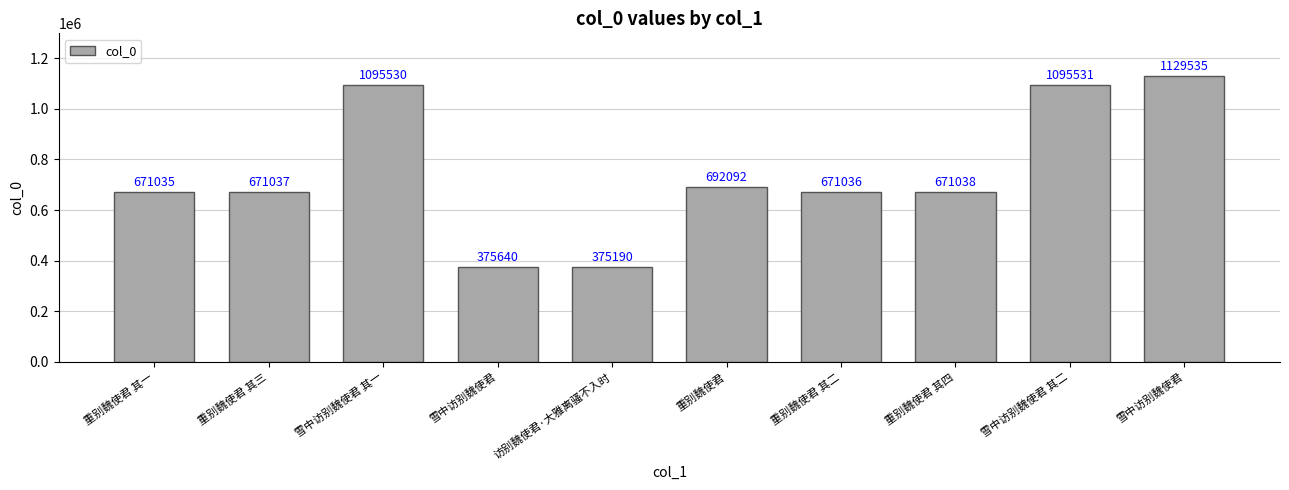

How many categories are shown in the chart?

10